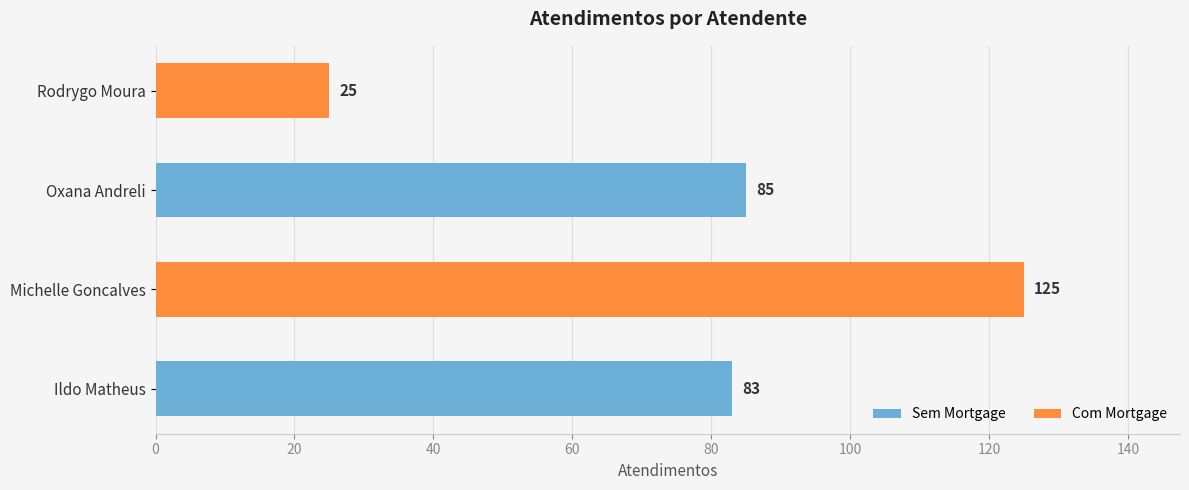

Reading bottom to top, what are all the values shown in this chart?

Ildo Matheus=83	Michelle Goncalves=125	Oxana Andreli=85	Rodrygo Moura=25